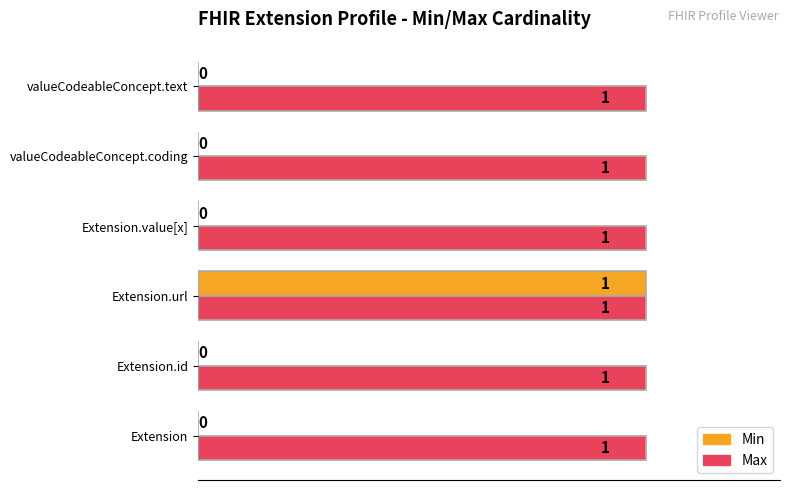

At which category is the sum across all series the highest?

Extension.url